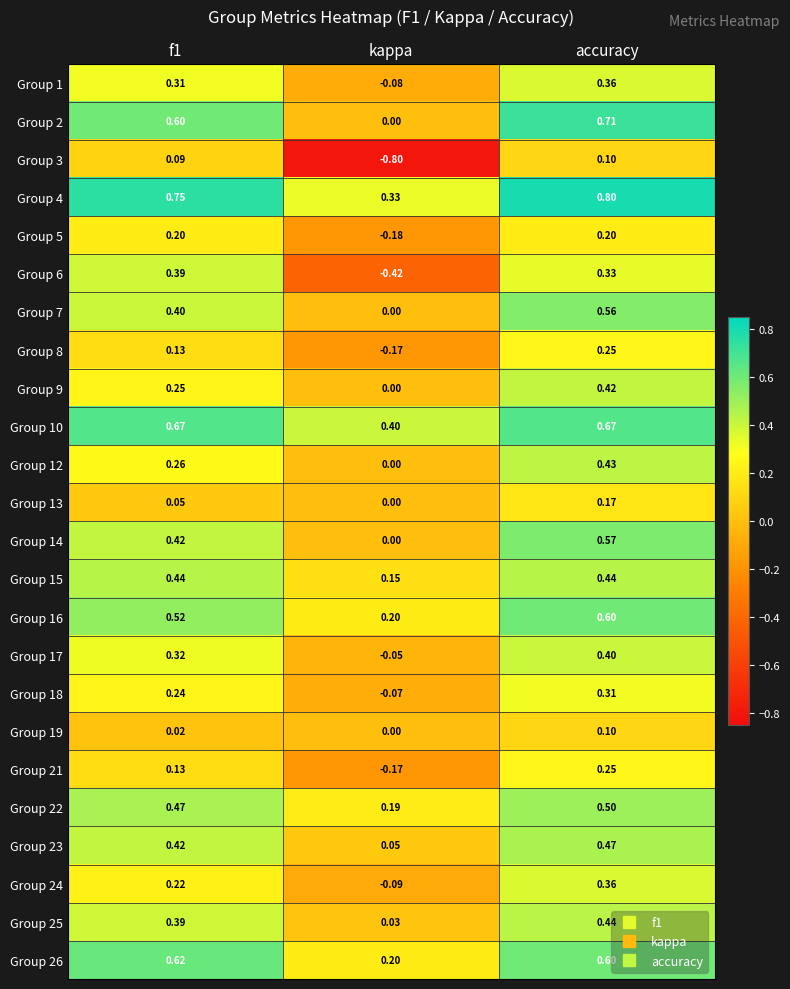

How many data points does each series have?

3